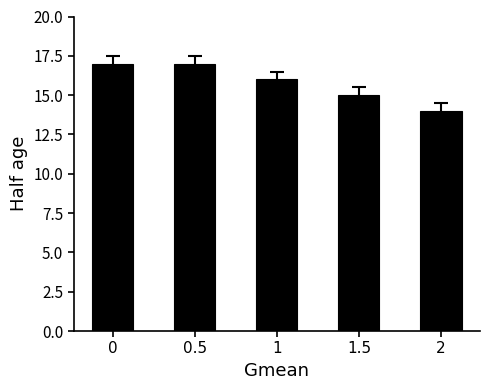

Reading left to right, what are all the values shown in this chart?

17	17	16	15	14